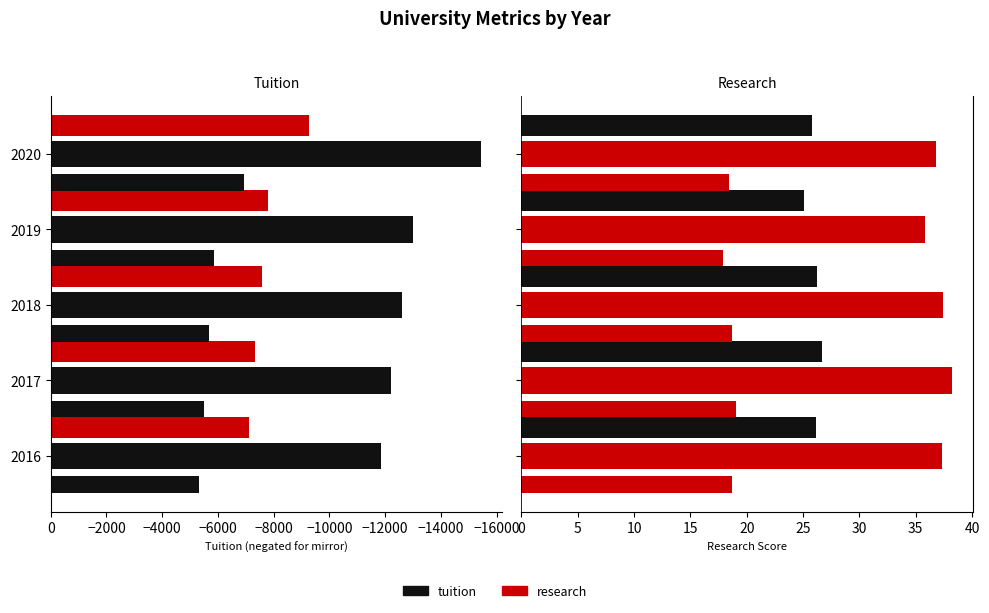

How many series are shown in this chart?

6